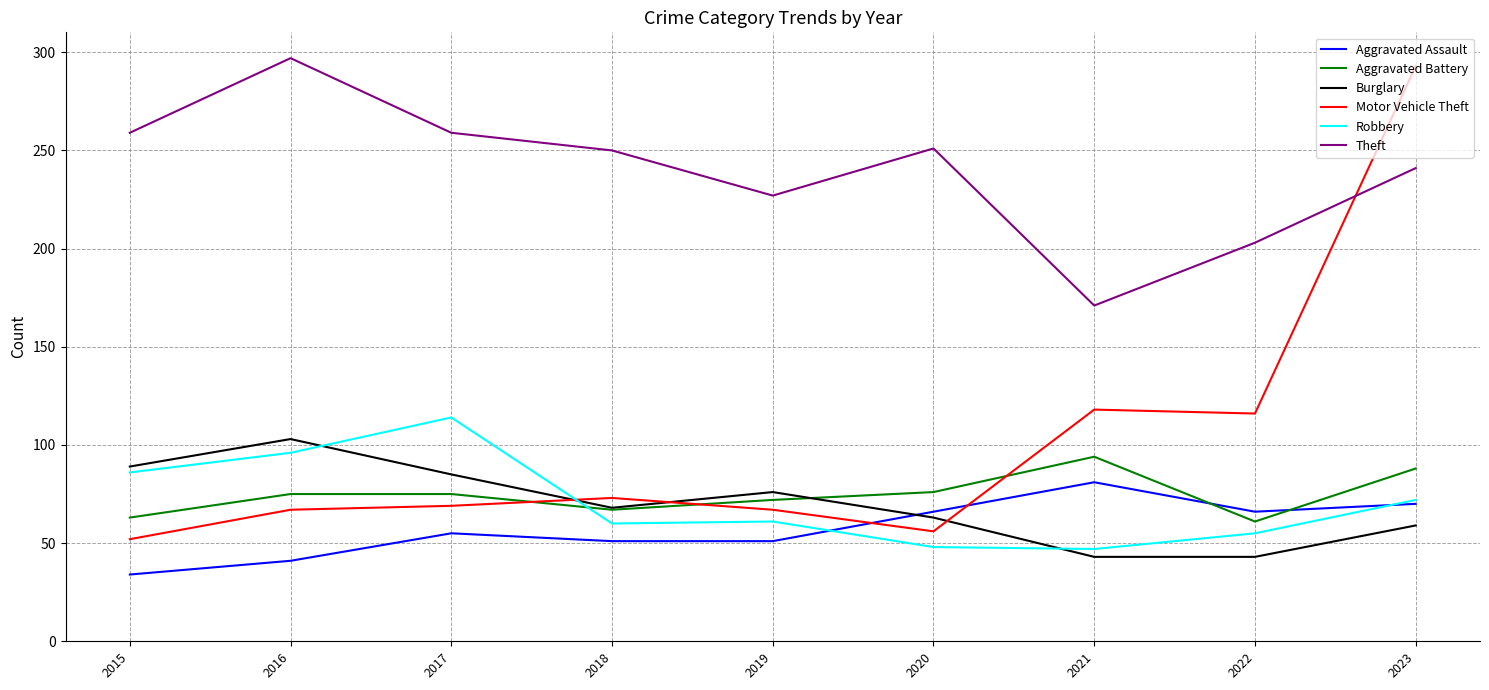

What value does the Theft series have at 2022?

203